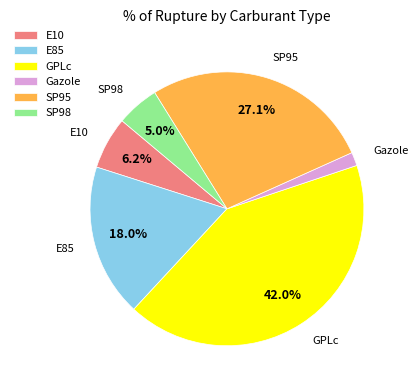

To the nearest percent, what percentage of the pie is SP95?

27%